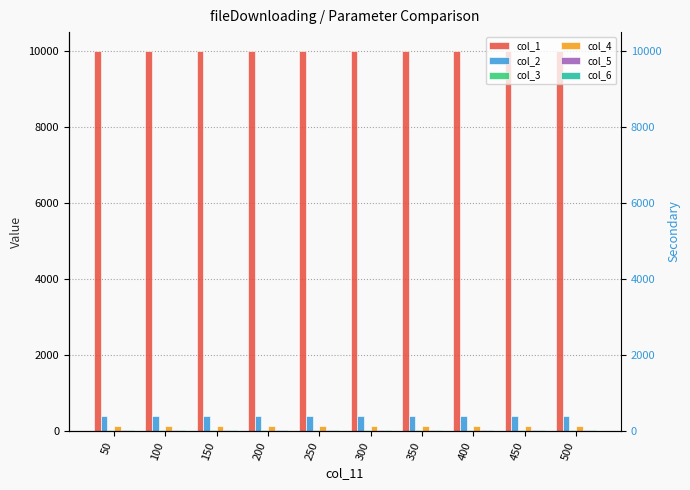

At which category is the sum across all series the highest?

50